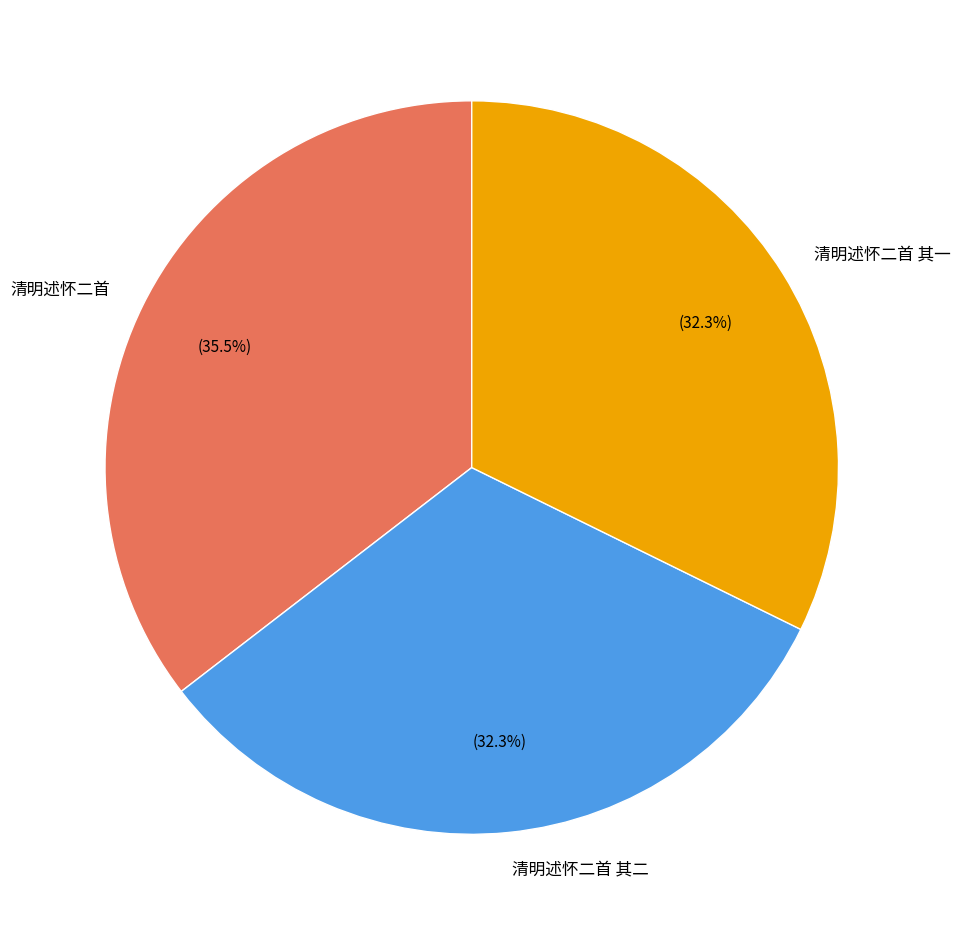

Does 清明述怀二首 其一 represent more than half of the total?

No